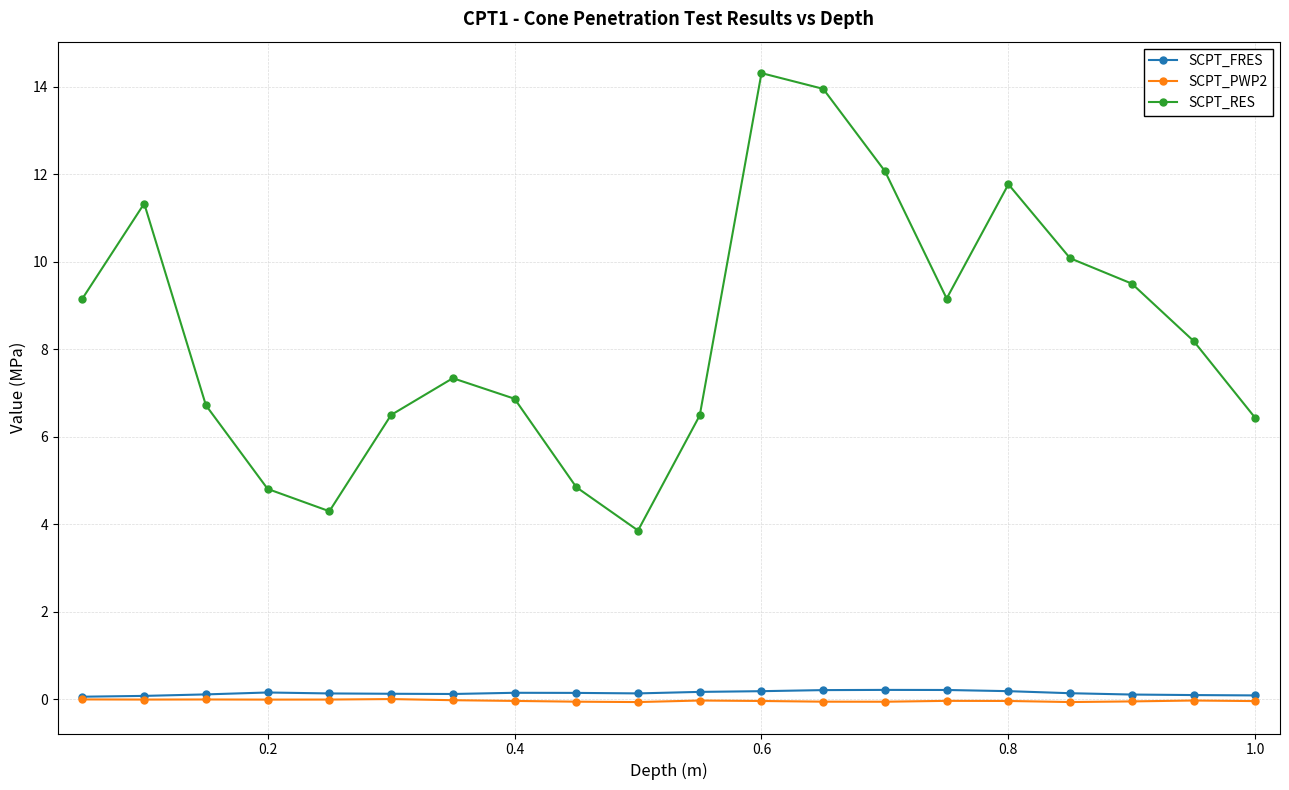

What is the value of the SCPT_RES point at the 4th from the left?

4.8